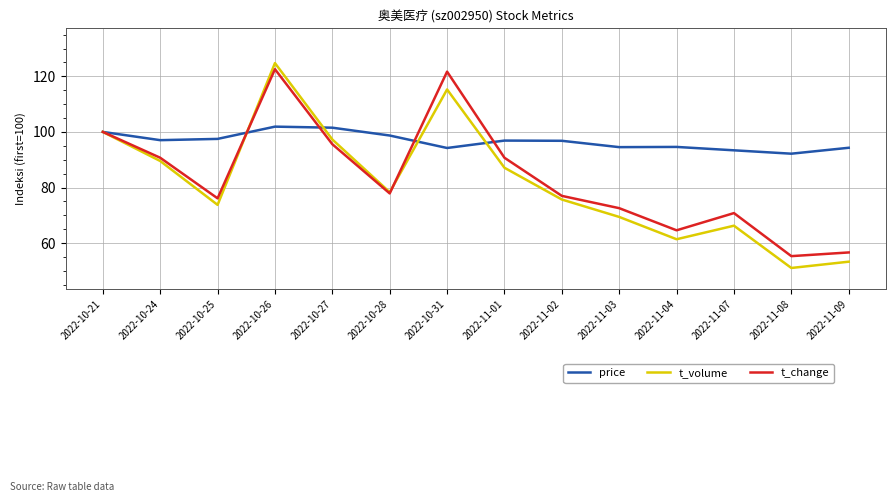

At how many categories does at least one series exceed 65?

14